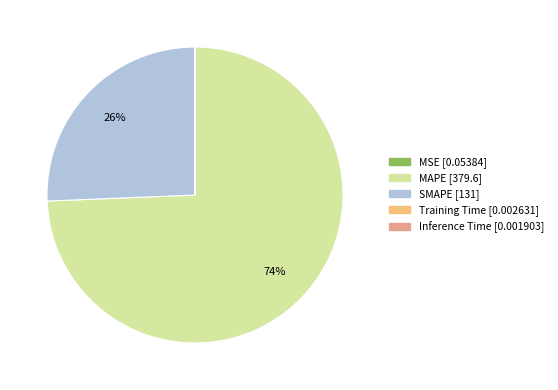

Which slice represents more than half of the pie?

MAPE